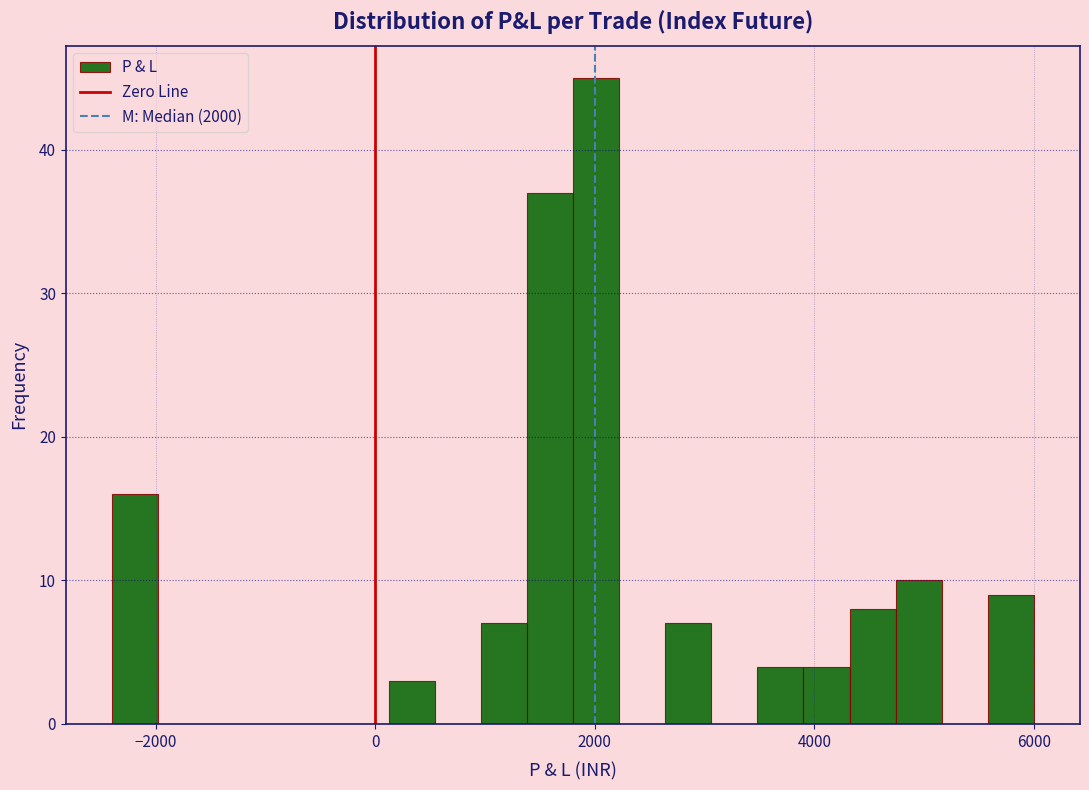

Read against the x-axis, roughly where is the centre of the tallest bar?

2000